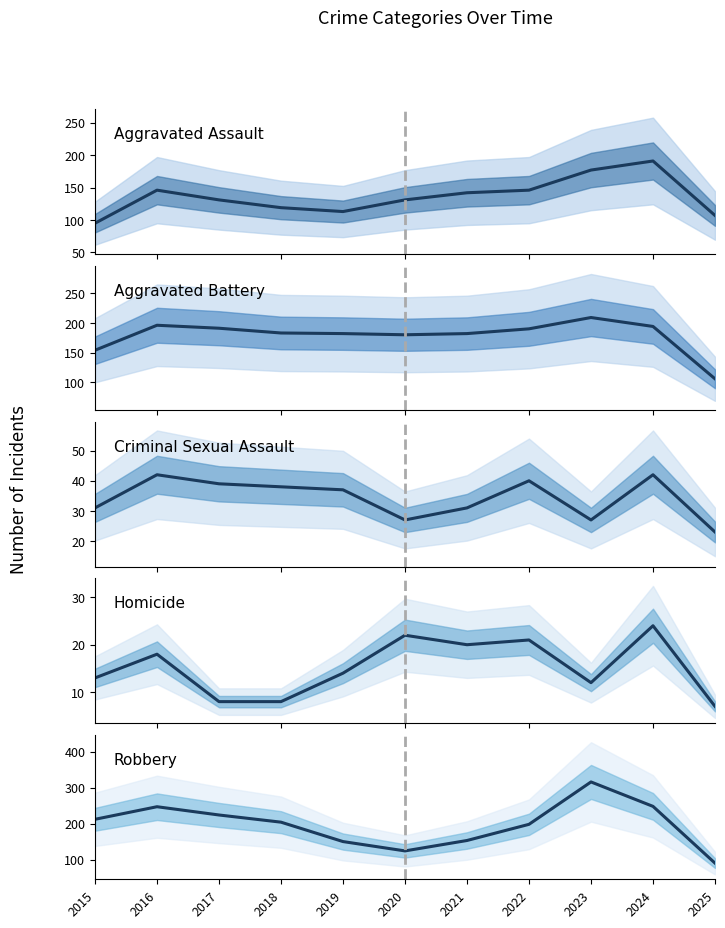

In Robbery, how many points are higher than both neighbors (excluding endpoints)?

2